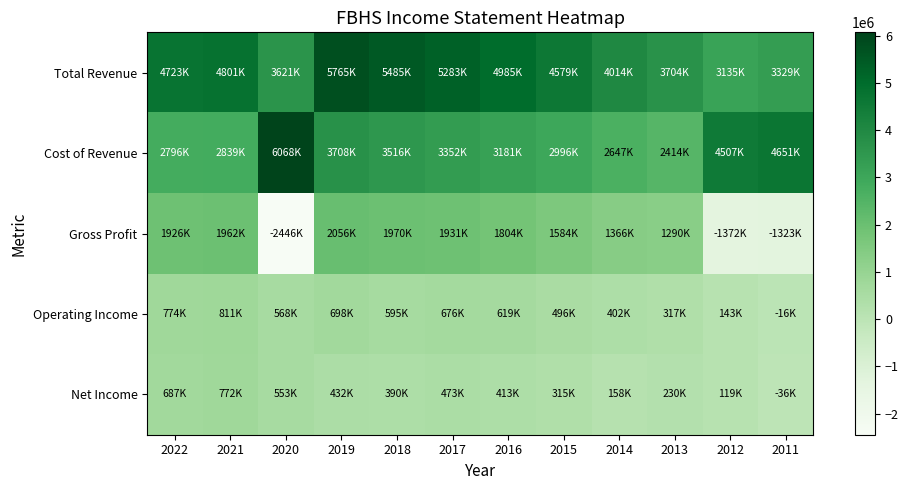

What is the maximum value shown in the chart?

6067600